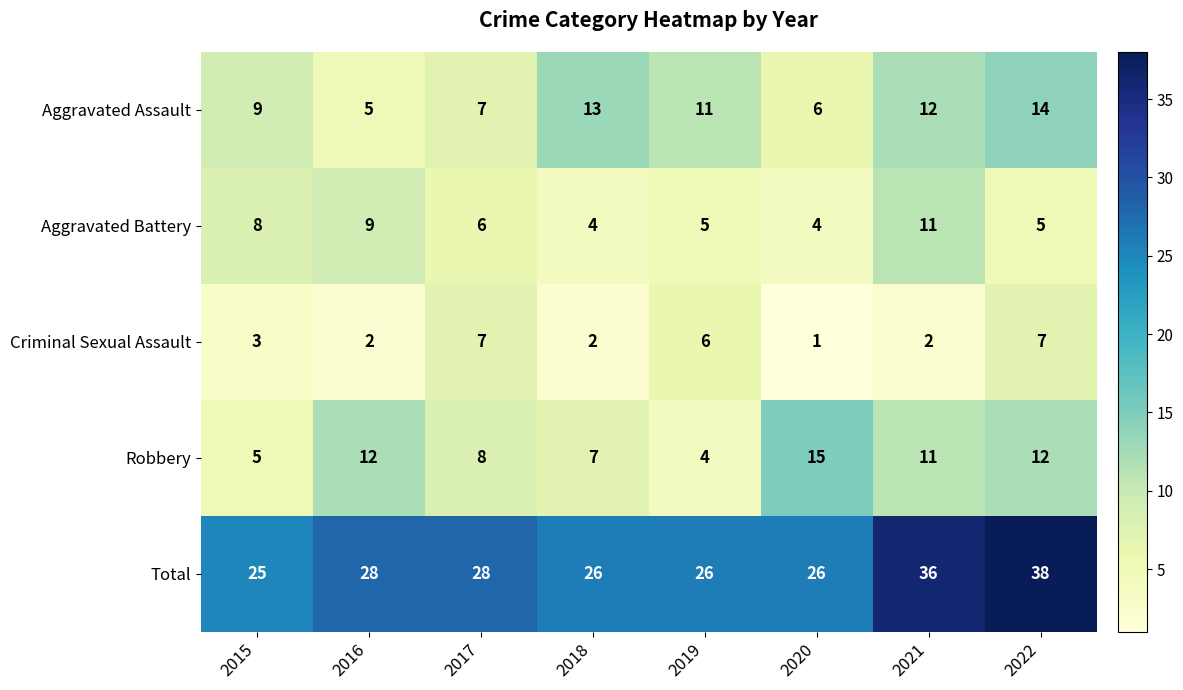

What is the difference between the Criminal Sexual Assault values at 2015 and 2019?

3